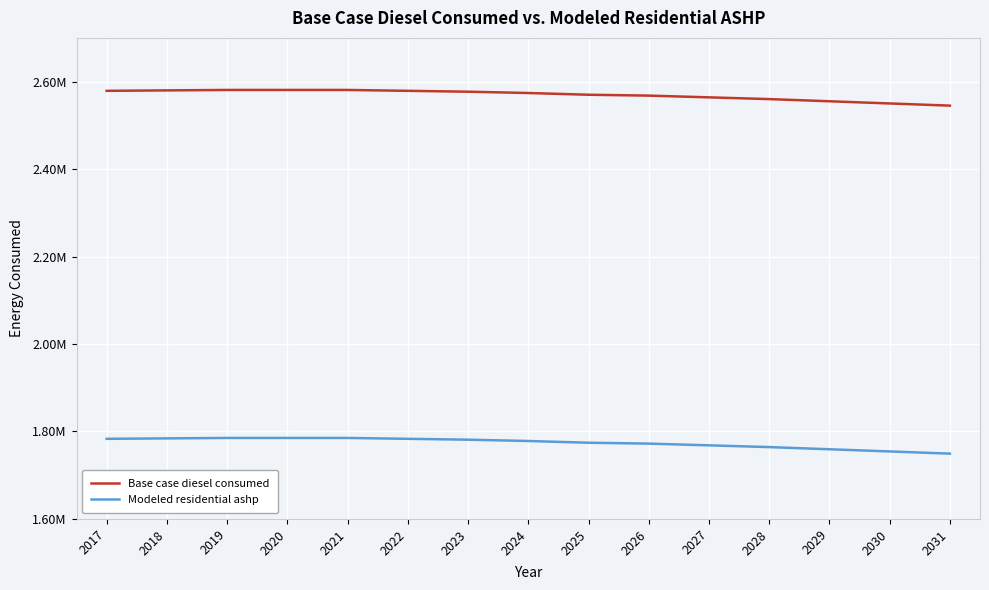

Reading left to right, list all the values displayed in this chart.

Base case diesel consumed: 2578955.0	2579949.0	2580943.0	2580949.0	2580939.0	2578954.0	2576960.0	2573974.0	2569999.0	2568000.0	2564025.0	2560041.0	2555065.0	2550084.0	2545106.0
Modeled residential ashp: 1783233.4	1784227.4	1785221.4	1785227.4	1785217.4	1783232.4	1781238.4	1778252.4	1774277.4	1772278.4	1768303.4	1764319.4	1759343.4	1754362.4	1749384.4